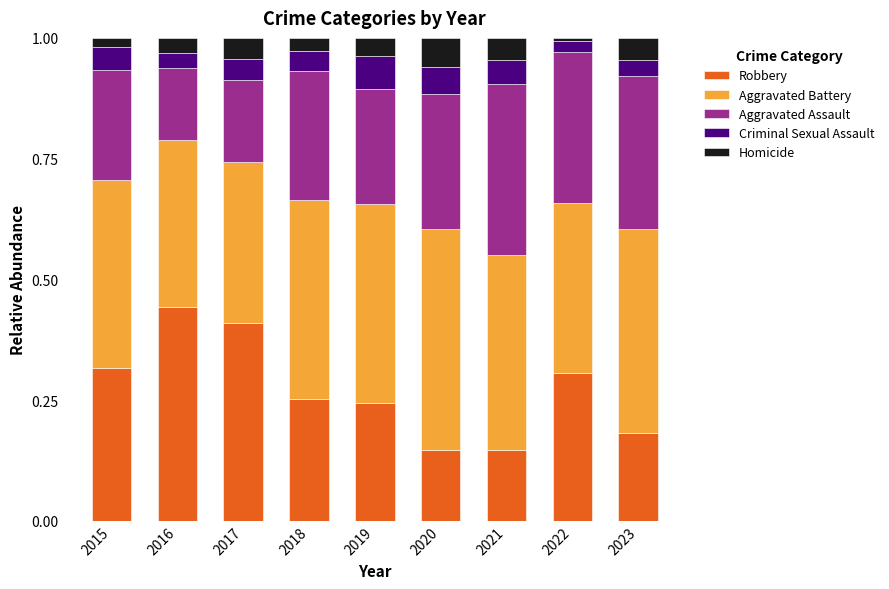

True or false: Robbery has a value of 0.0 at 2021.

False